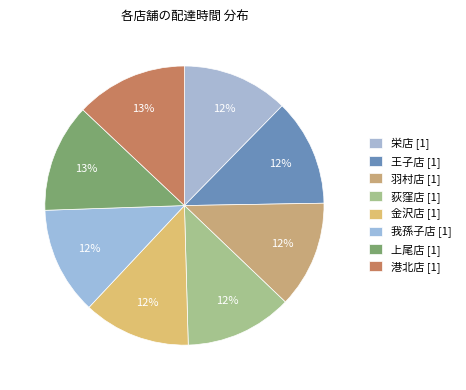

Does 金沢店 account for over 50% of the chart?

No